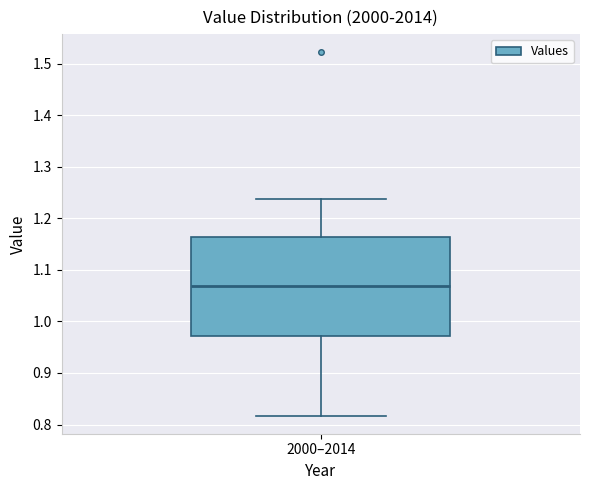

Where does the upper whisker of the box for 2000–2014 end on the y-axis? The values are not printed on the chart, so give them approximately, as read against the axis.

1.24